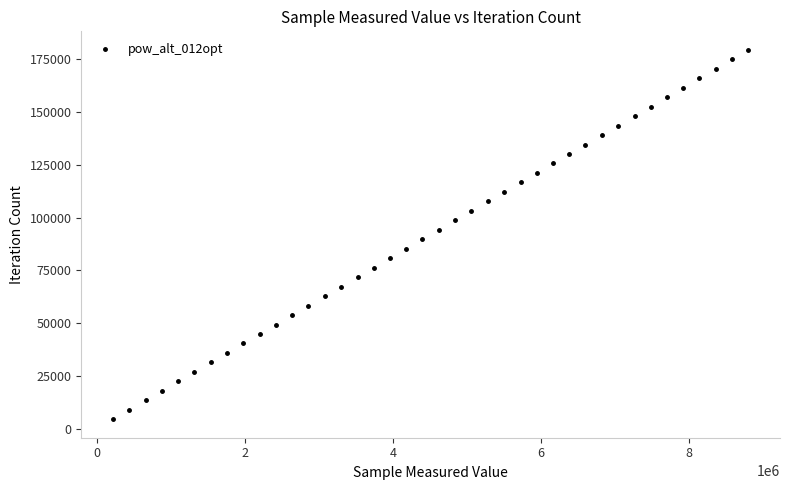

What is the range of Y values (max minus min)?

174993